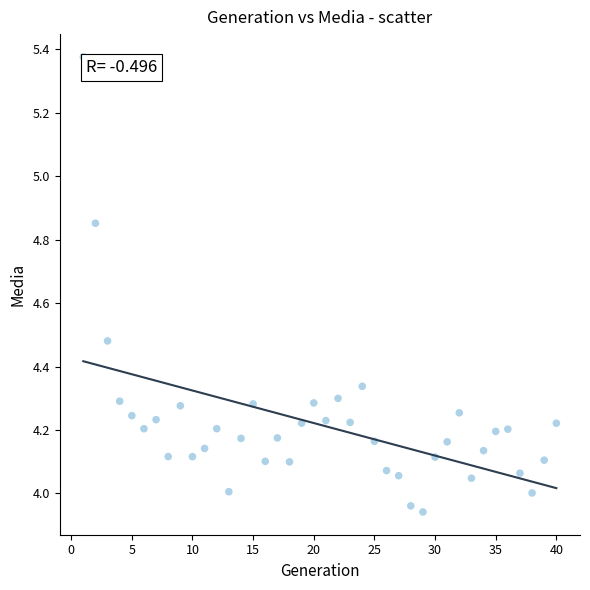

What is the range of Y values (max minus min)?

1.4